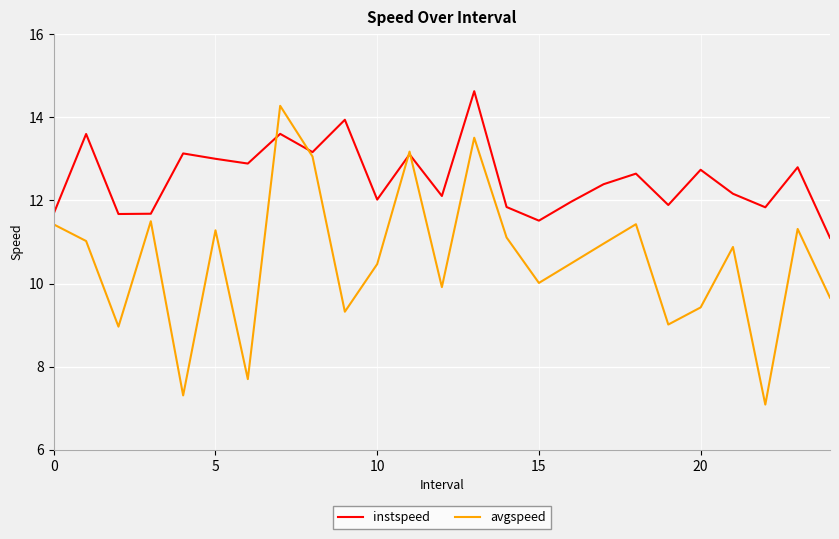

How many lines are shown in the chart?

2